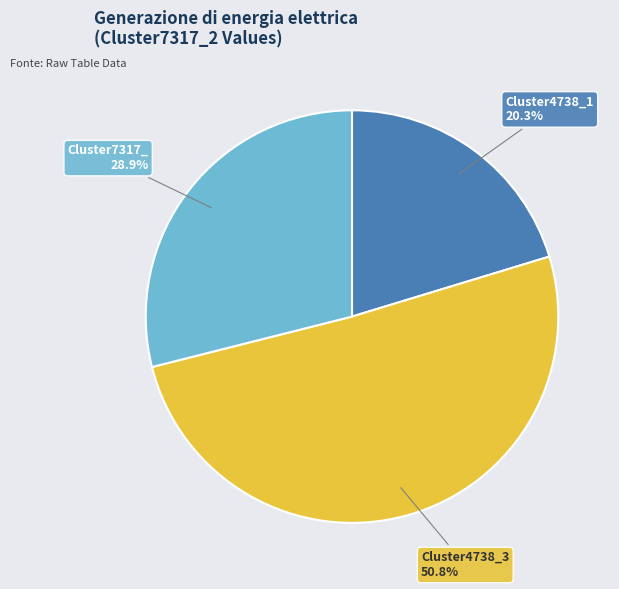

To the nearest percent, what portion does Cluster4738_1 represent?

20%